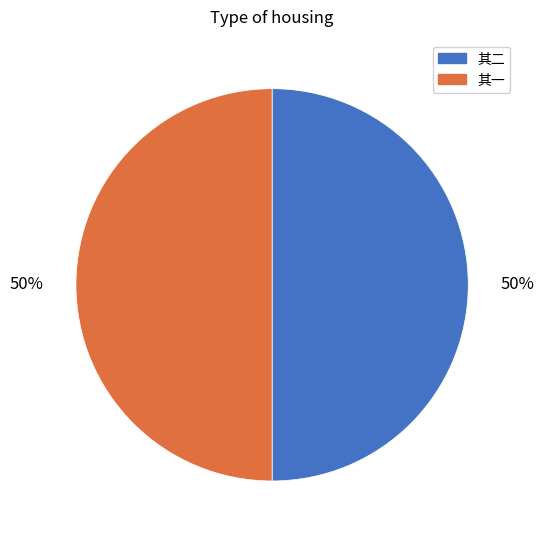

To the nearest percent, what is the average slice percentage?

50%